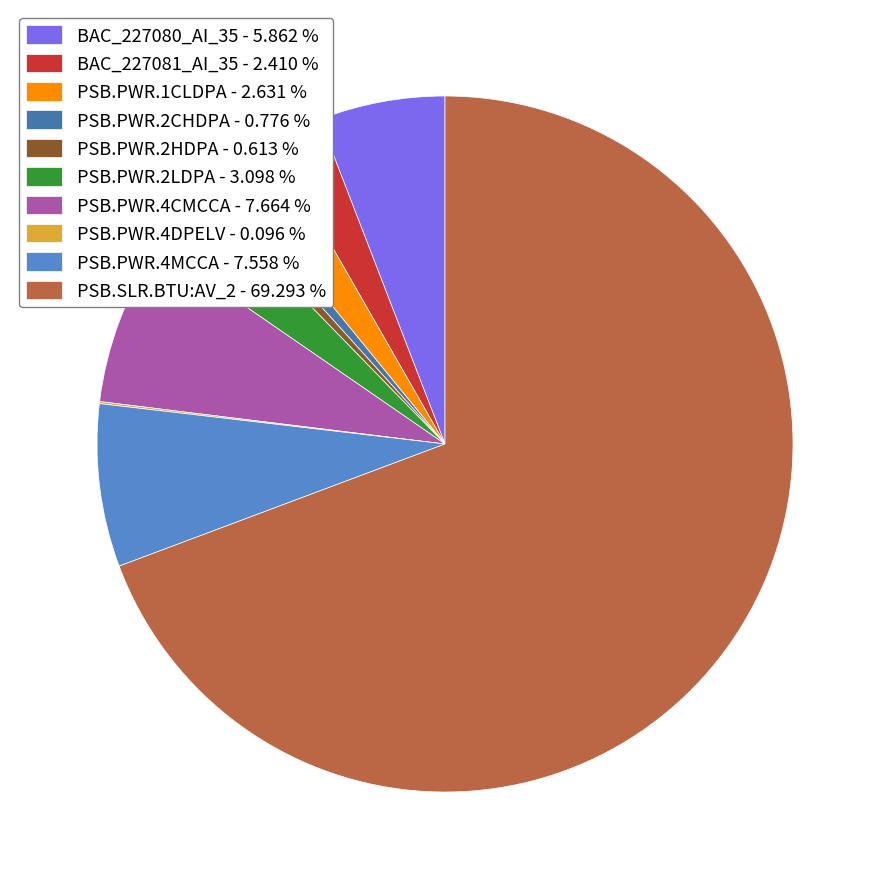

Does PSB.PWR.2CHDPA - 0.776 % account for over 50% of the chart?

No